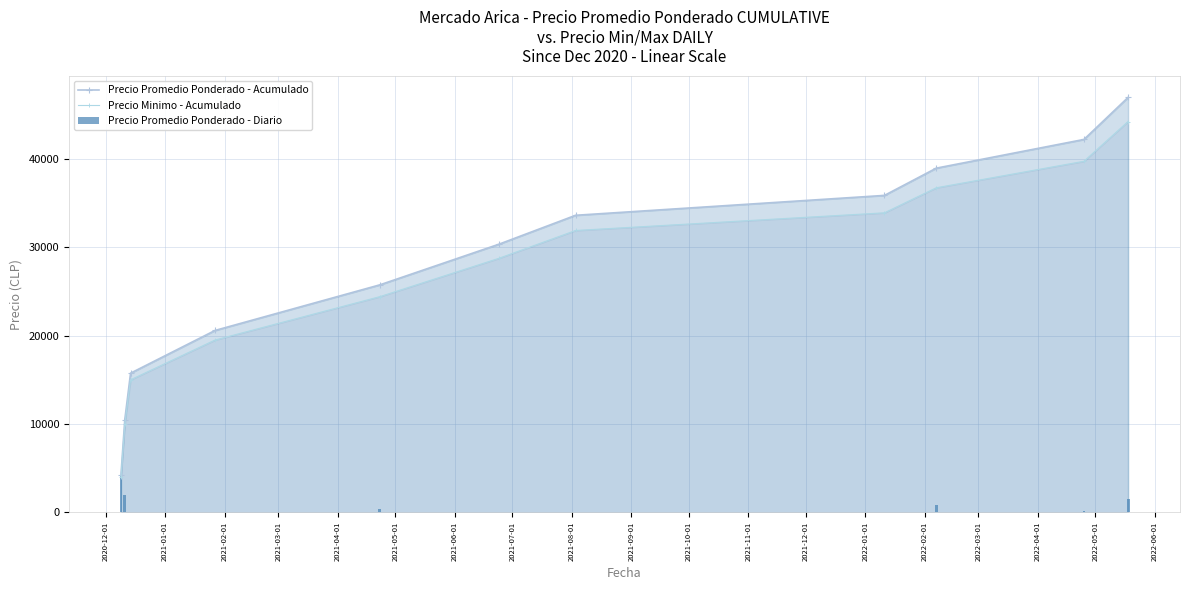

Which series has the largest total across all categories?

Precio Promedio Ponderado - Acumulado